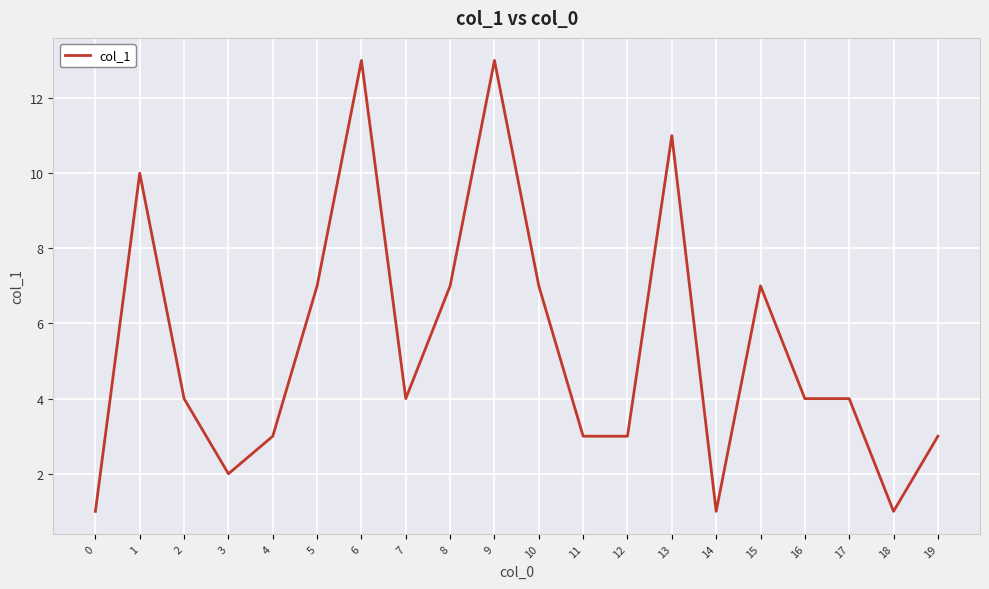

Reading left to right, list all the values displayed in this chart.

0=1	1=10	2=4	3=2	4=3	5=7	6=13	7=4	8=7	9=13	10=7	11=3	12=3	13=11	14=1	15=7	16=4	17=4	18=1	19=3